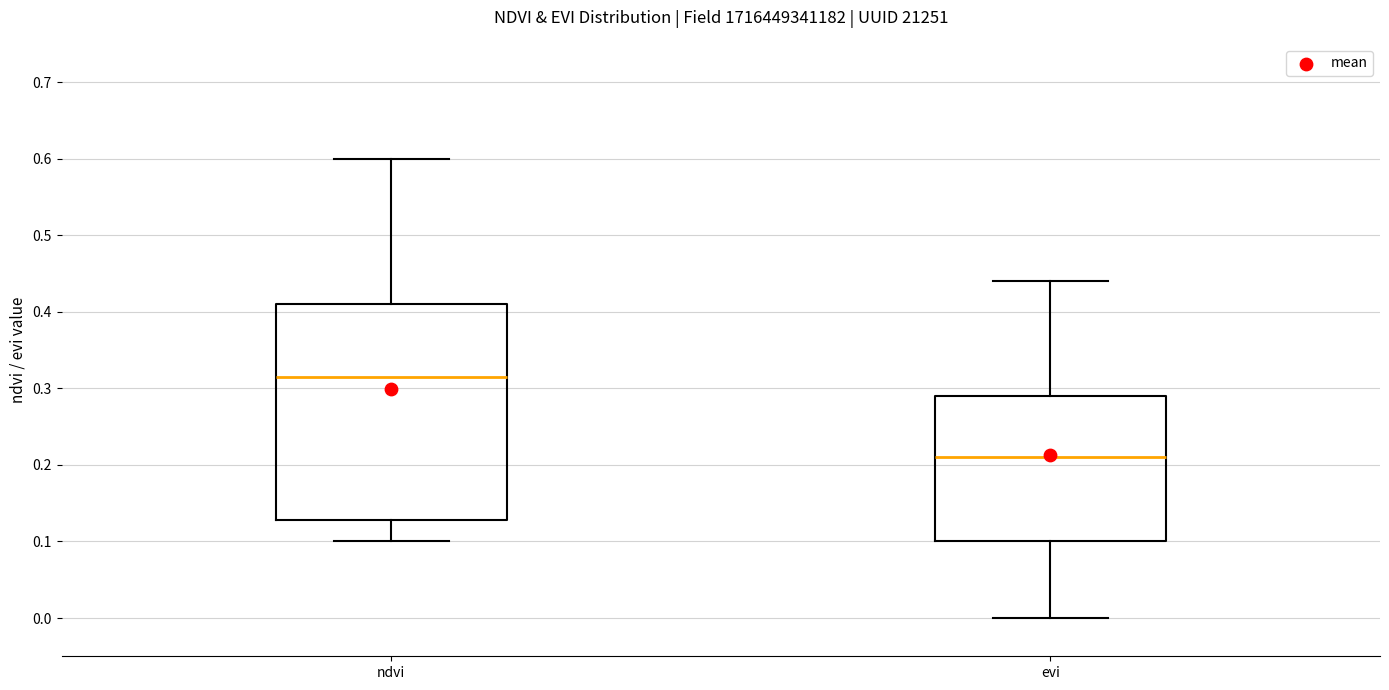

Comparing the boxes themselves (not the whiskers), which one is the tallest?

ndvi